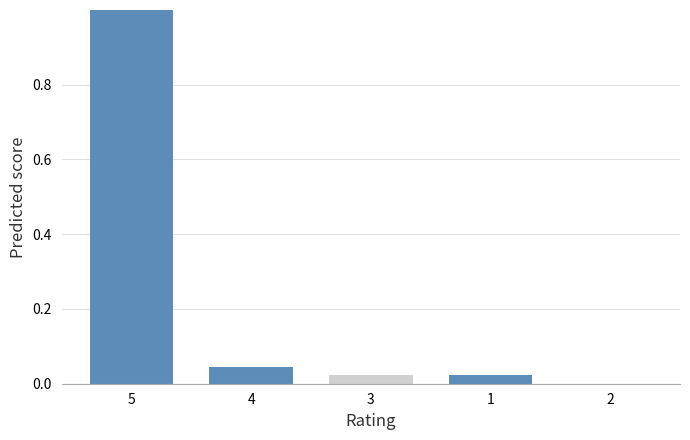

Which has a higher value, 3 or 5?

5